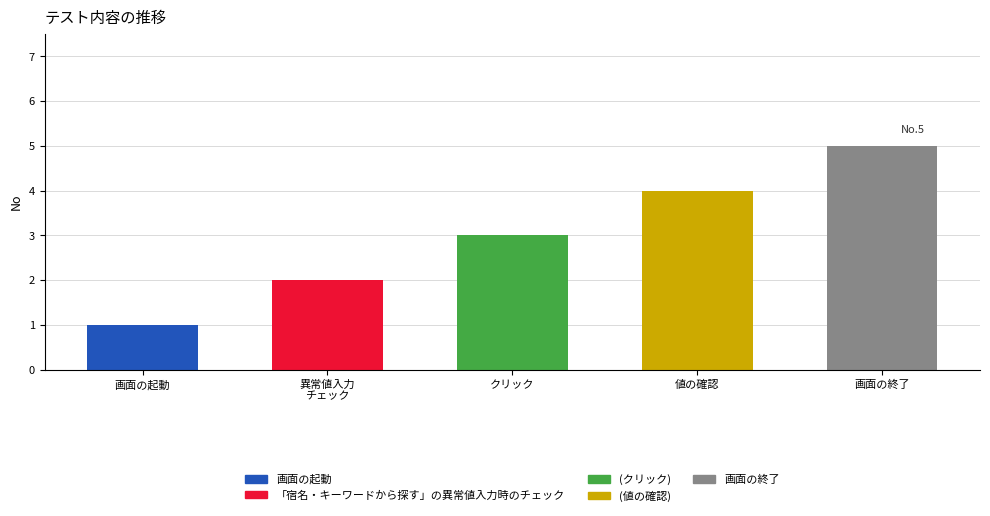

True or false: the data shows 5 at 画面の終了.

True